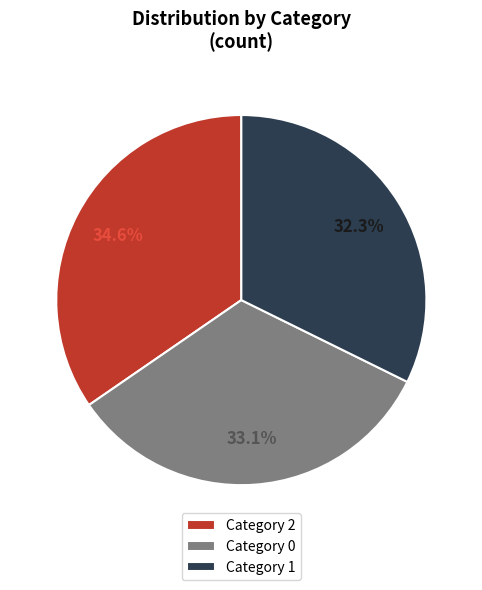

What is the smallest slice in the pie chart?

Category 1